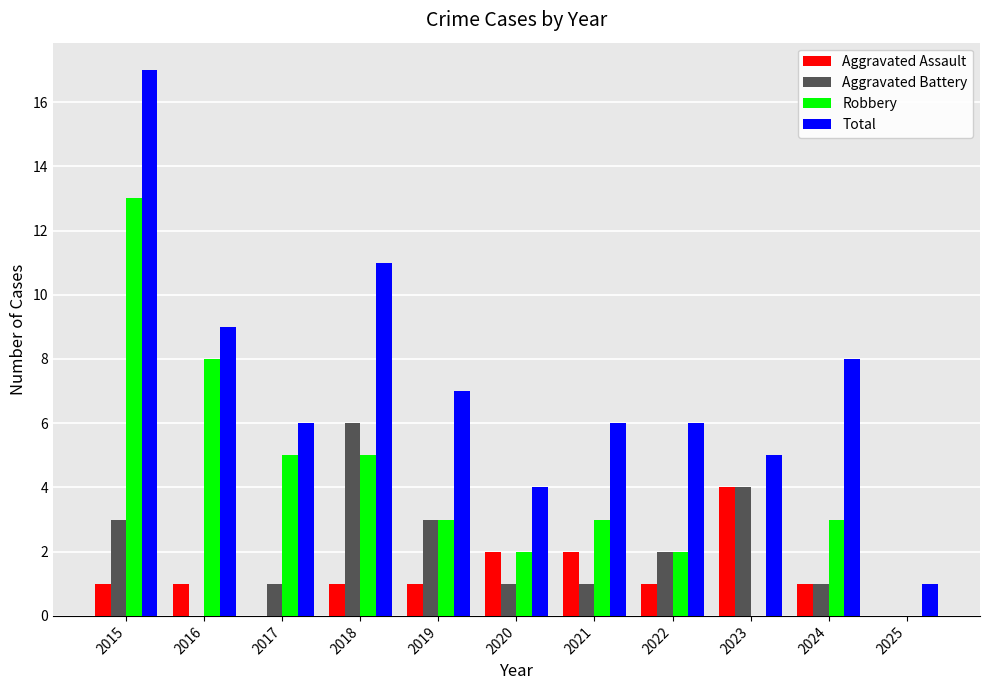

Which series has the largest total across all categories?

Total